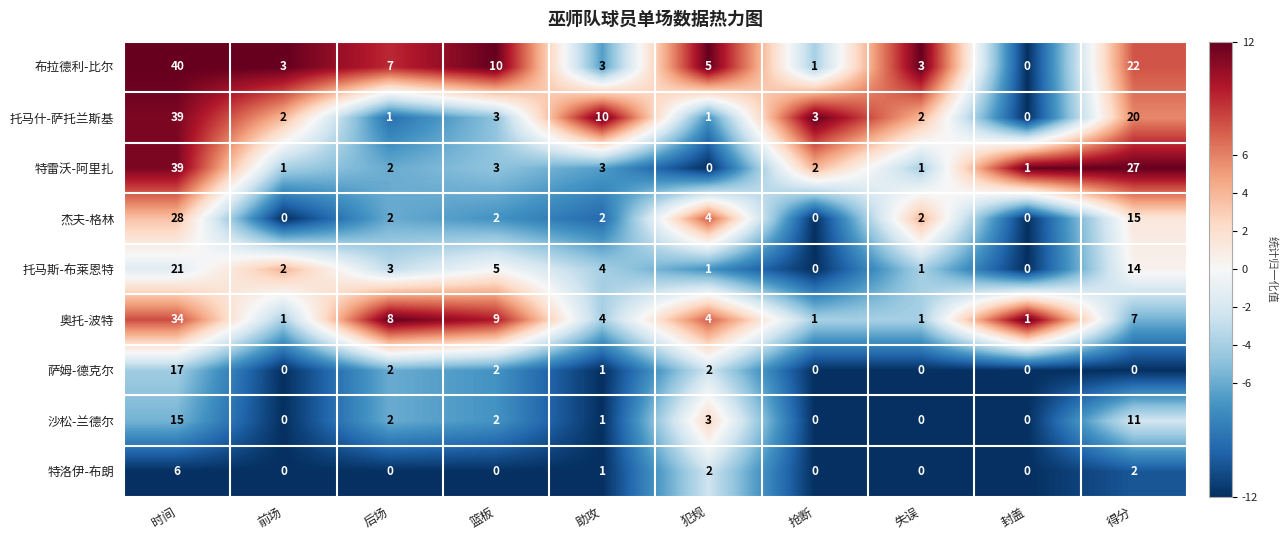

At which category does the chart reach its peak across all series?

时间